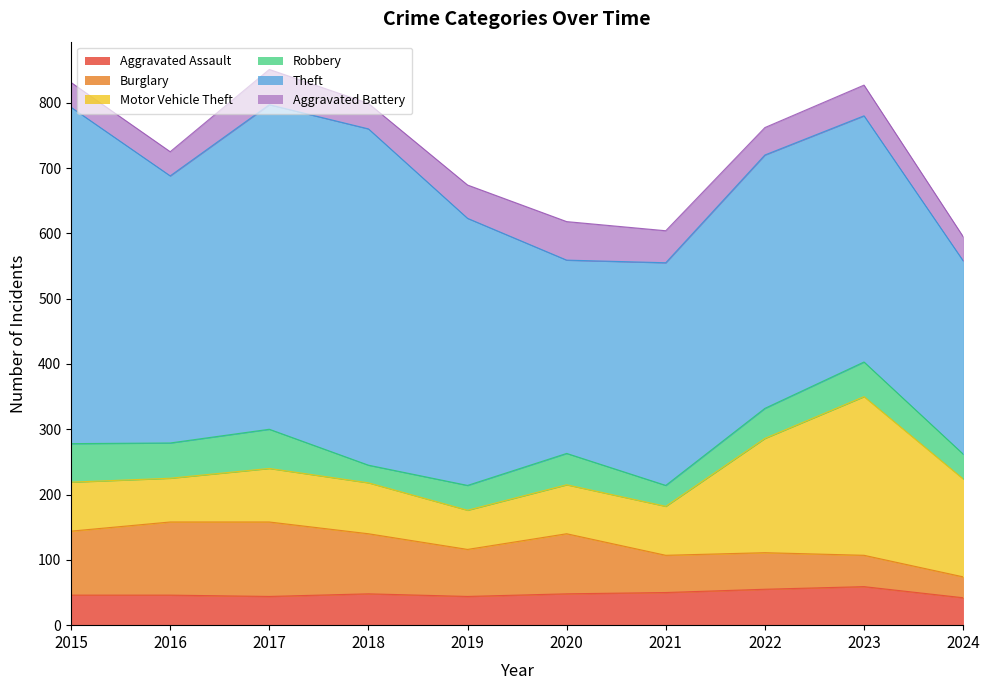

The Burglary series shows 139 at 2020. True or false?

False